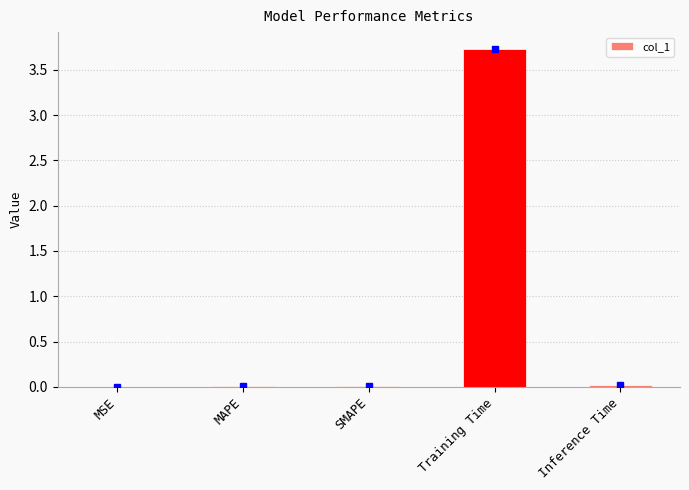

What is the maximum value shown in the chart?

3.7